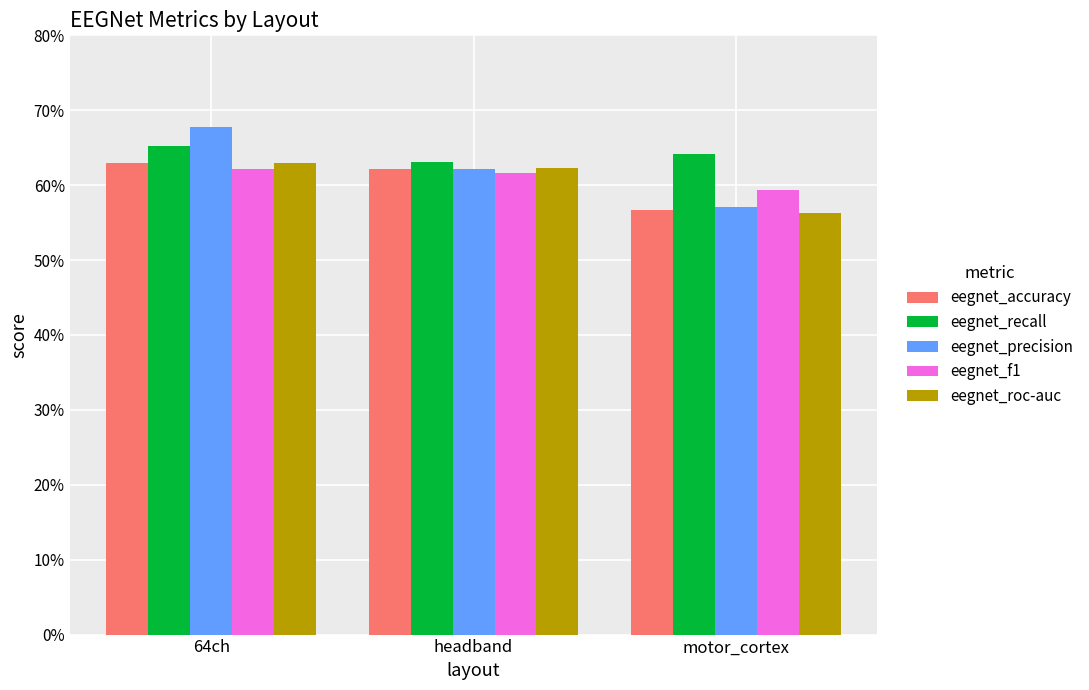

At how many categories does at least one series exceed 0?

3